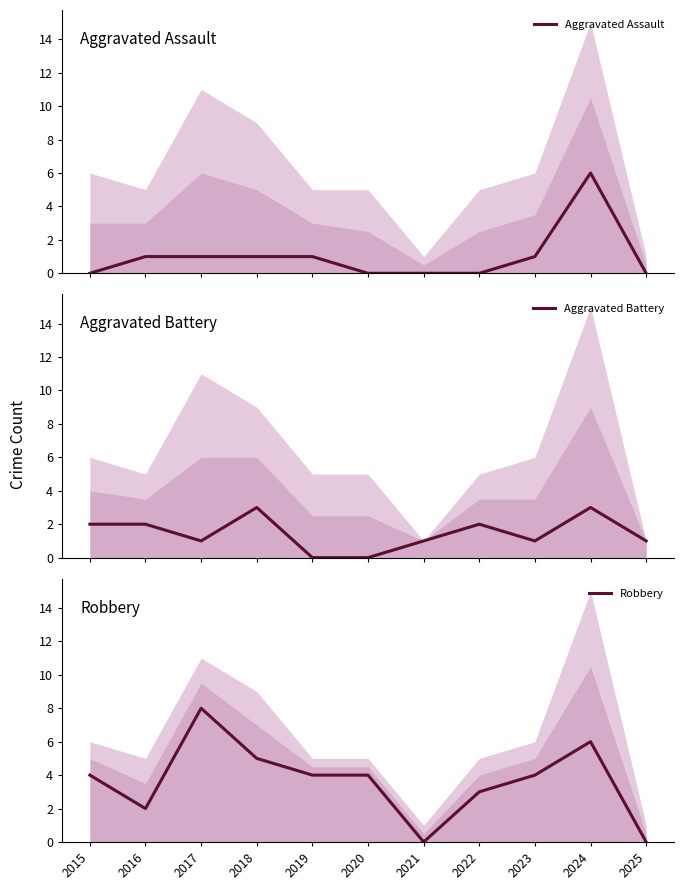

True or false: Aggravated Battery and Aggravated Assault intersect in this chart.

True